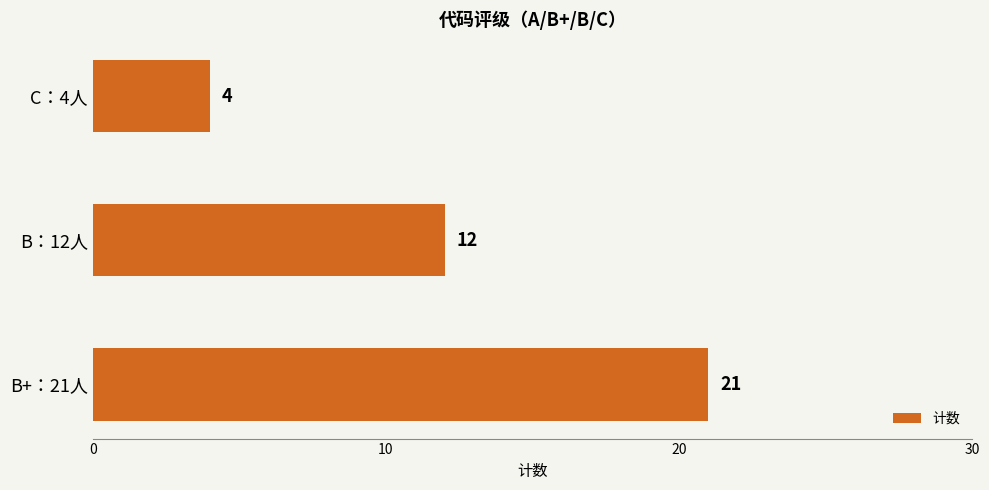

True or false: the data shows 3 at B：12人.

False